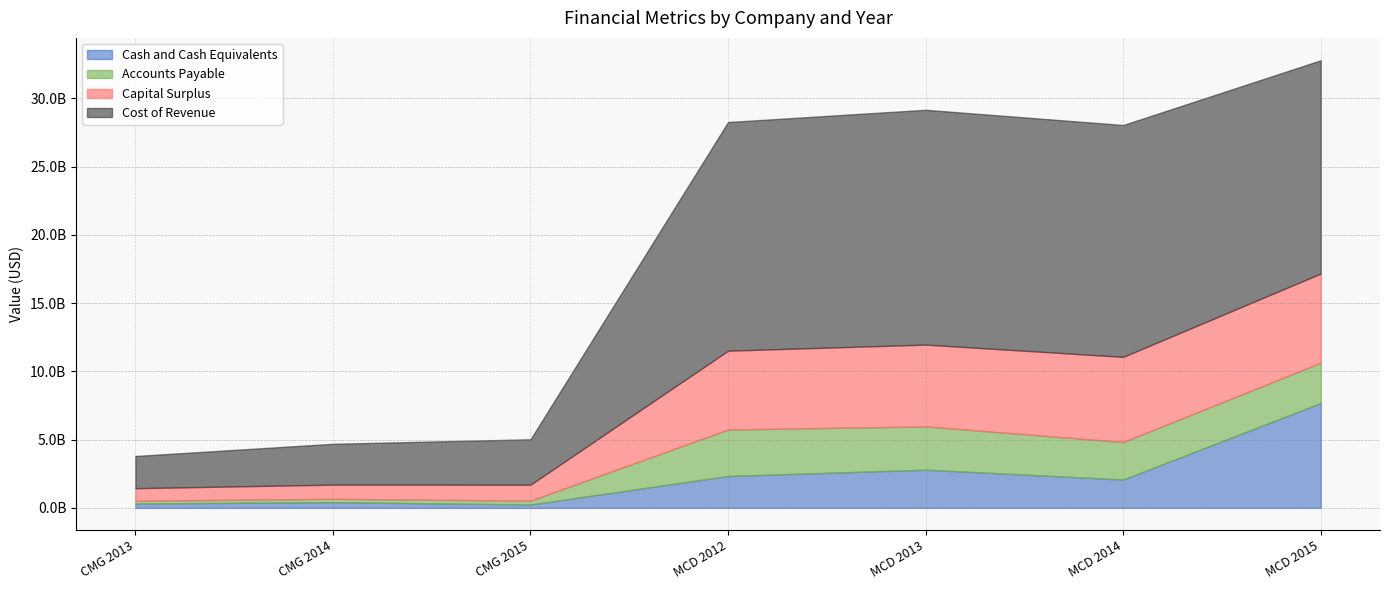

At which label does Cash and Cash Equivalents first exceed 2077900000?

MCD 2012